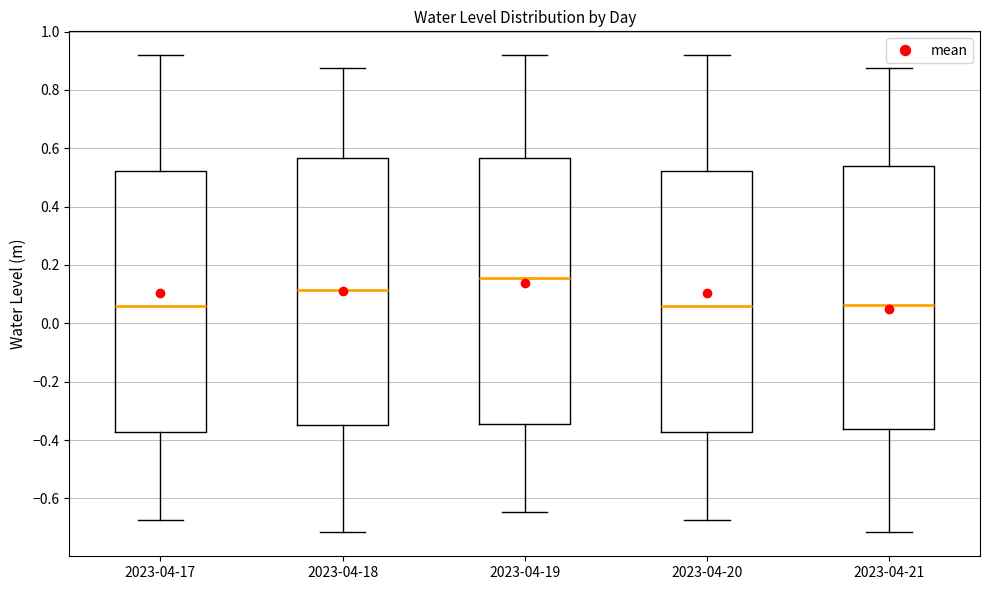

Reading left to right, read every box against the y-axis: the position of its median line, the range the box covers, and the ends of its whiskers. The values are not printed on the chart, so give them approximately, as read against the axis.

2023-04-17: median 0.06, box -0.38 to 0.52, whiskers -0.68 to 0.92
2023-04-18: median 0.12, box -0.34 to 0.56, whiskers -0.72 to 0.88
2023-04-19: median 0.16, box -0.34 to 0.56, whiskers -0.64 to 0.92
2023-04-20: median 0.06, box -0.38 to 0.52, whiskers -0.68 to 0.92
2023-04-21: median 0.06, box -0.36 to 0.54, whiskers -0.72 to 0.88